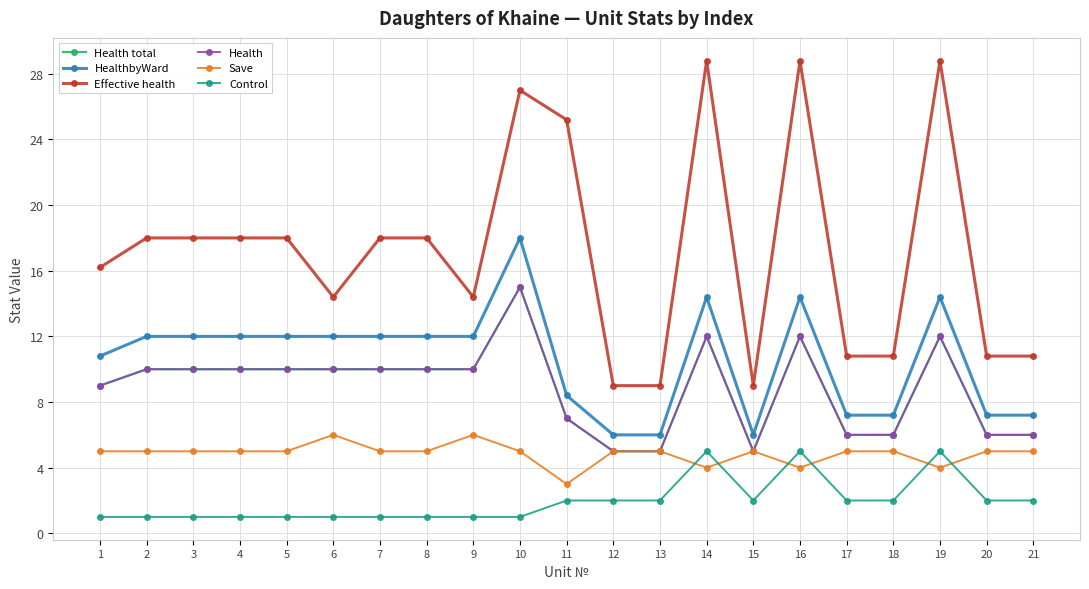

At how many categories does at least one series exceed 11?

14